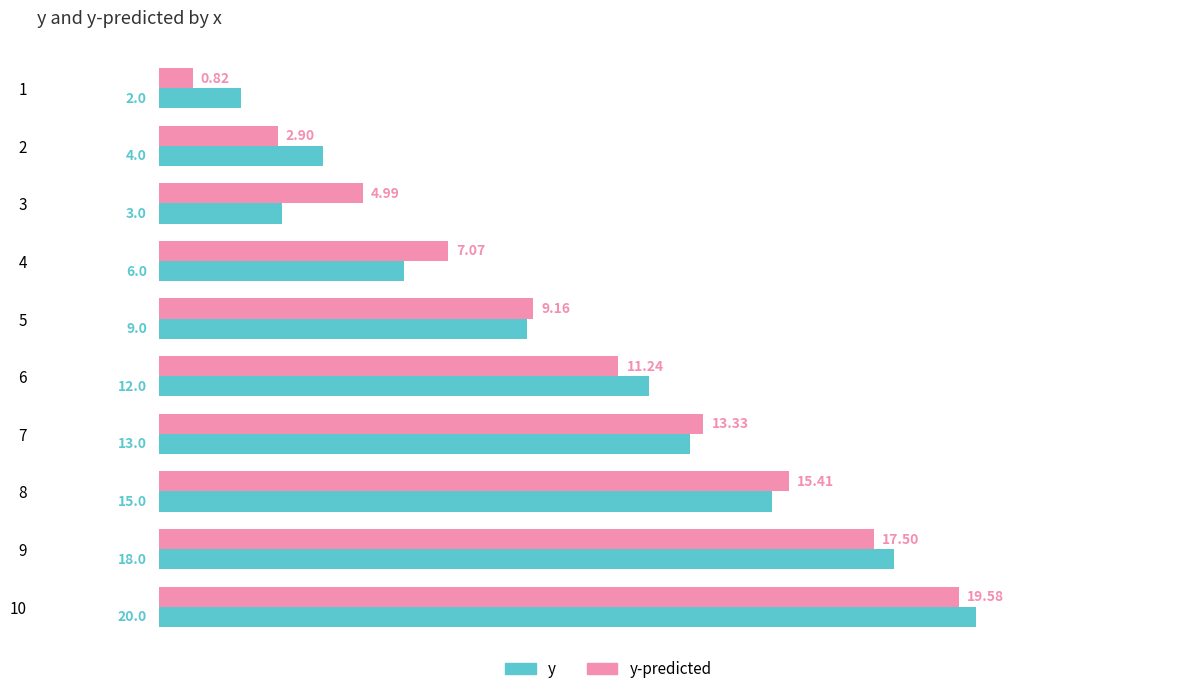

What is the sum of the y-predicted values at 1 and 2?

3.7